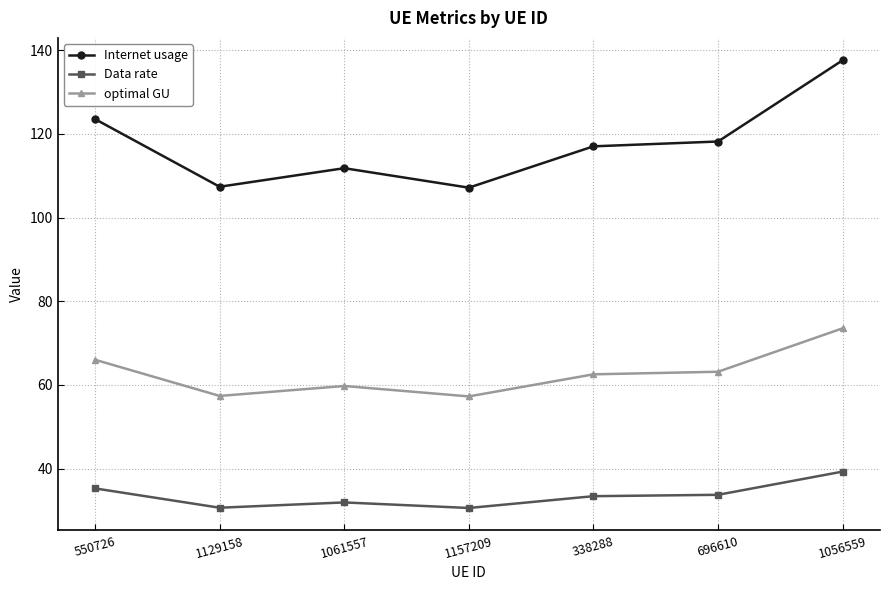

What is the total value across all series at 1129158?

195.4